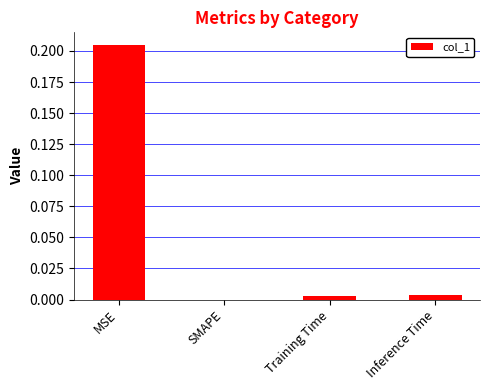

Are the bars horizontal?

No